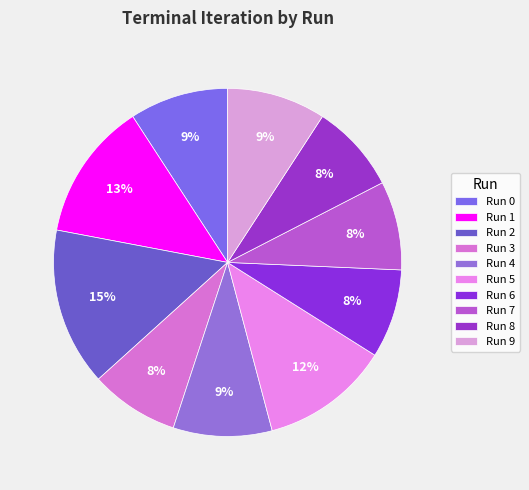

What is the total percentage of Run 8 and Run 3?

16.5%